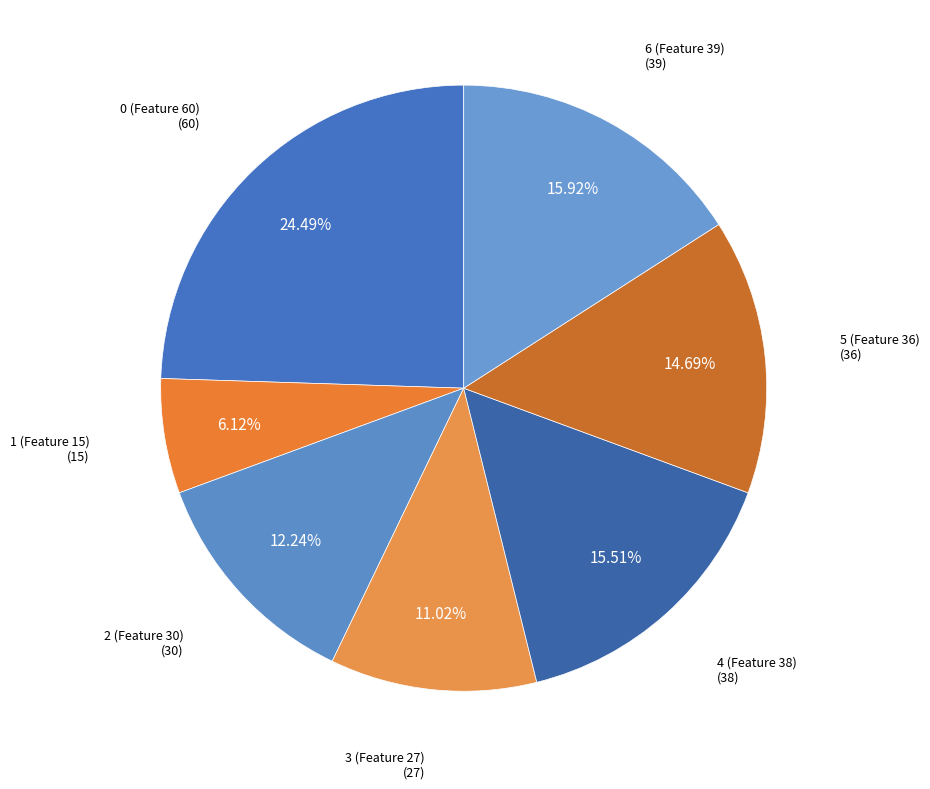

To the nearest percent, what is the average slice percentage?

14%